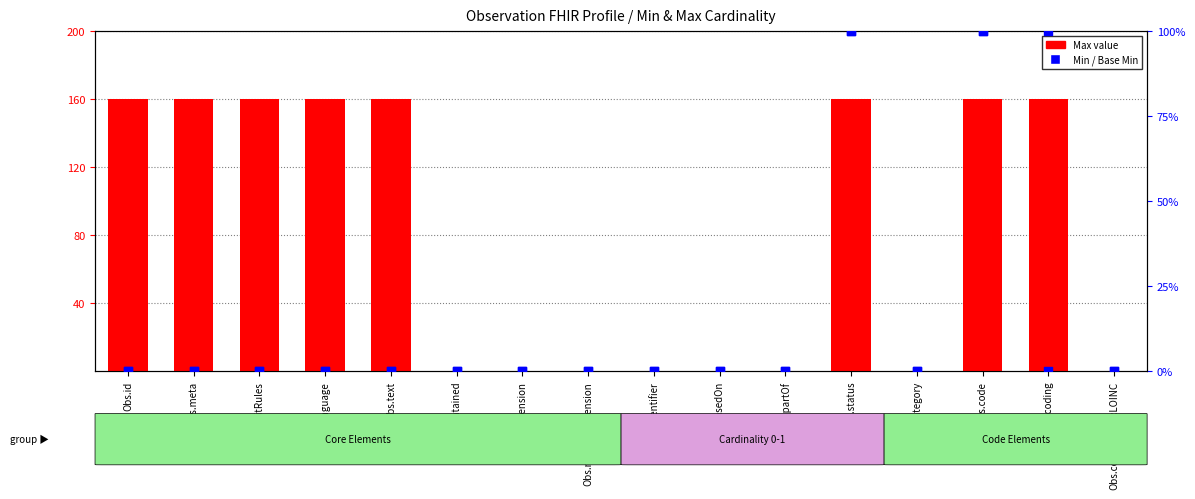

At which category is the sum across all series the highest?

Obs.status